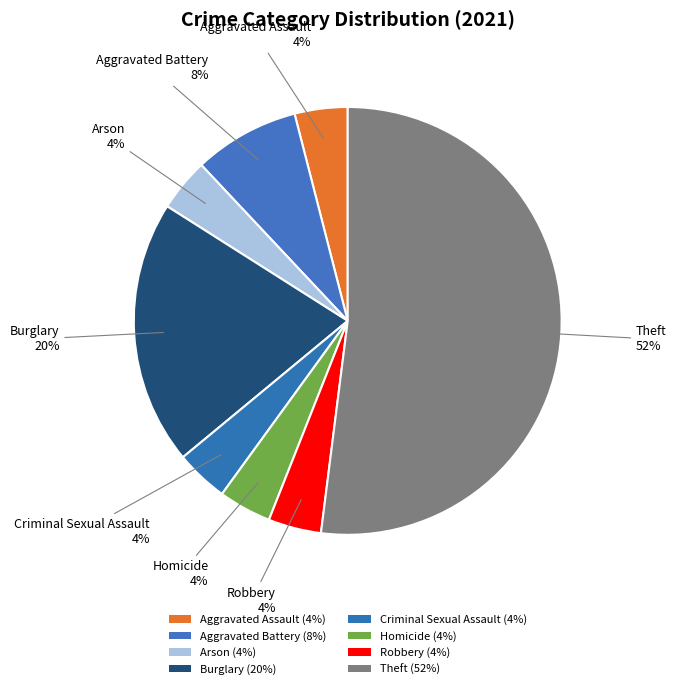

Count the number of slices in the pie.

8